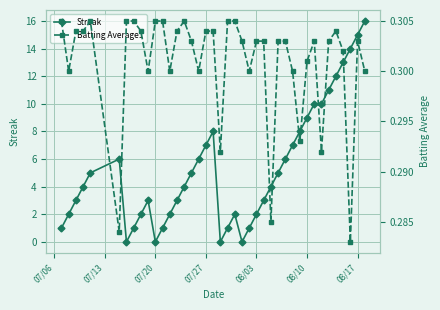

True or false: Batting Average1 has more than 1 interior local peaks.

True